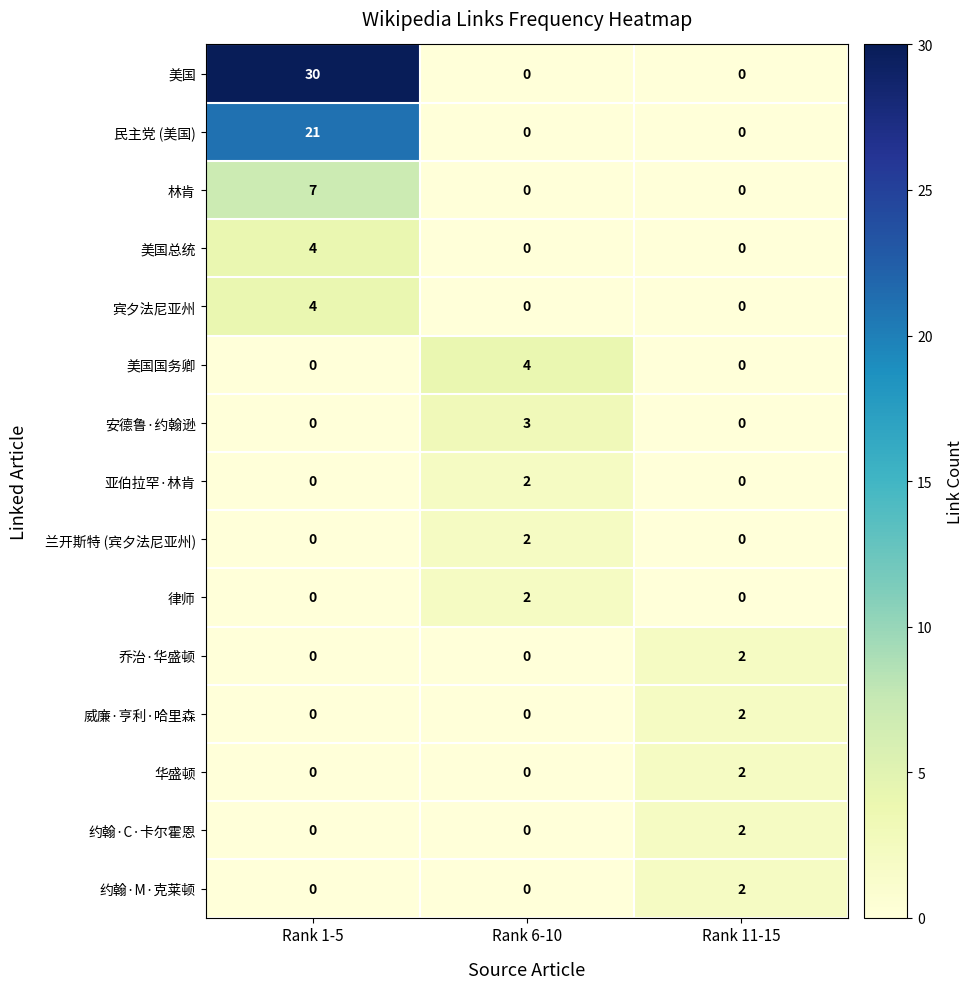

Which series changed the most between Rank 1-5 and Rank 11-15?

美国